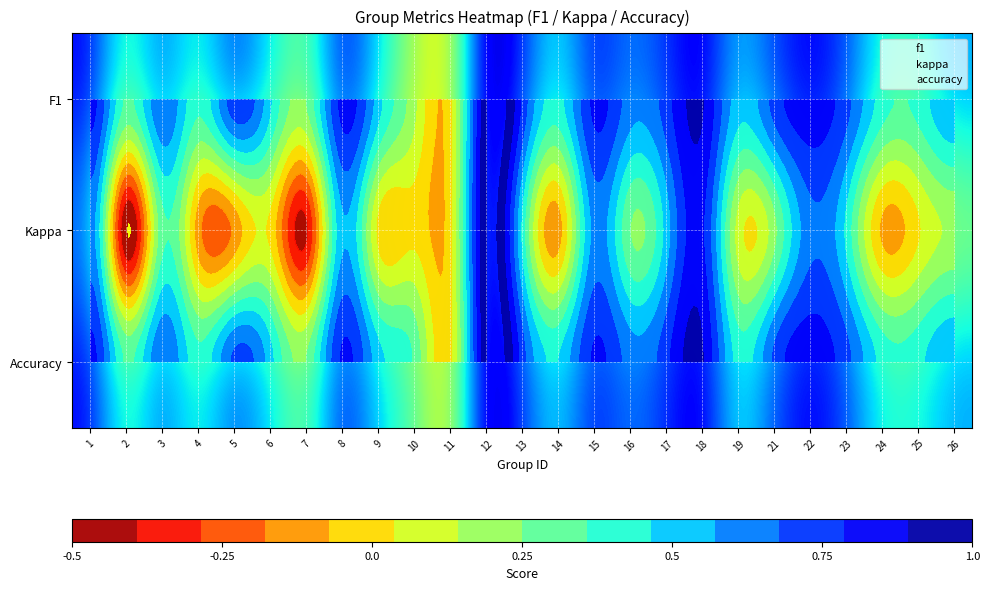

Read the F1 value at 21.

0.7